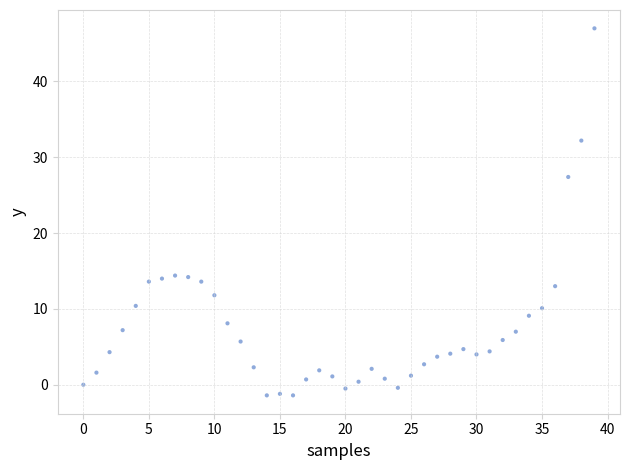

What is the range of Y values (max minus min)?

48.4